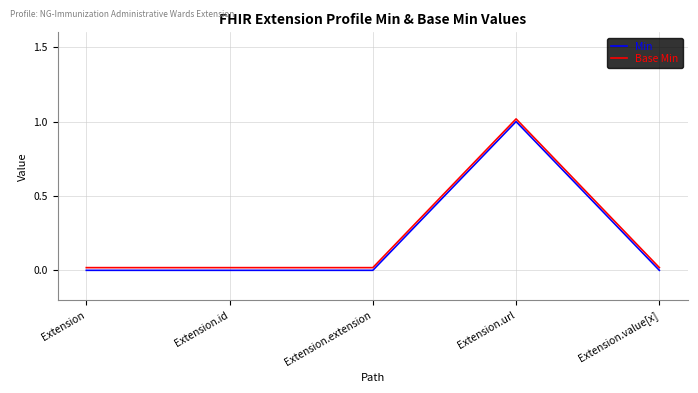

Which category has the highest value in the Min series?

Extension.url